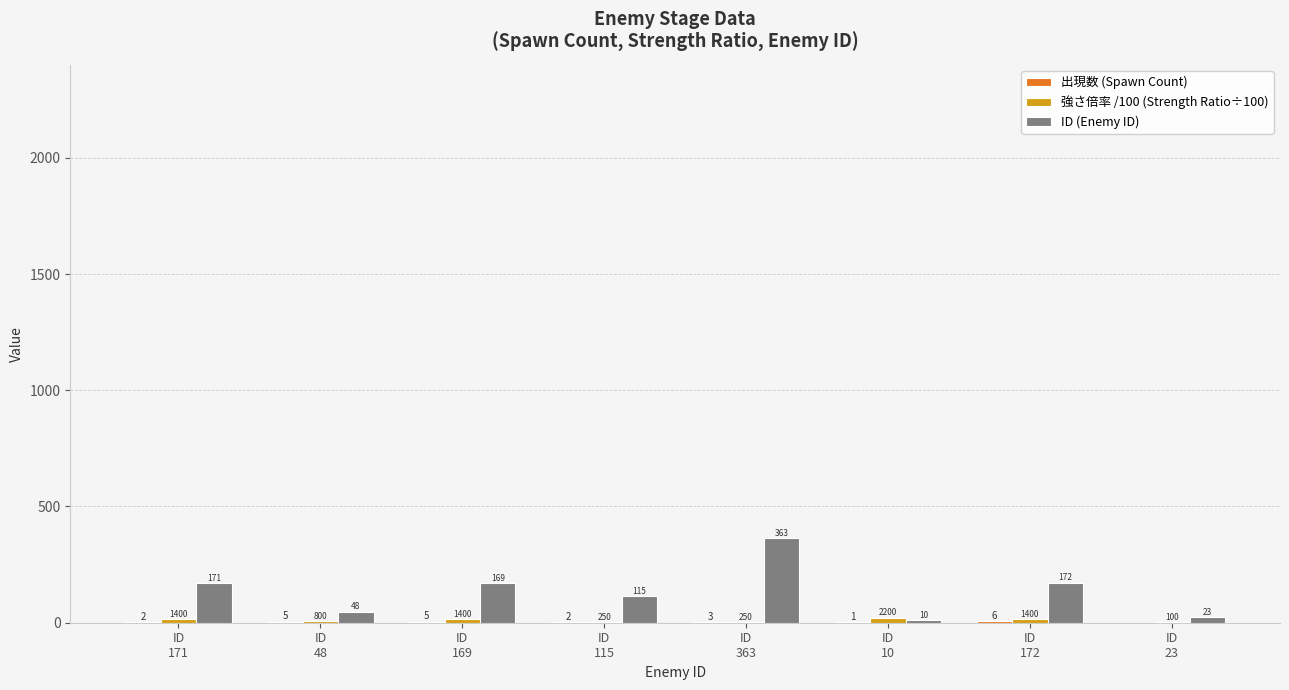

Does the chart contain stacked bars?

No